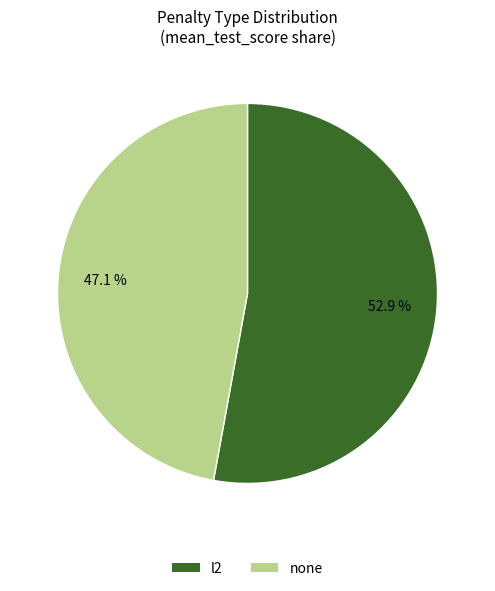

What is the smallest slice in the pie chart?

none